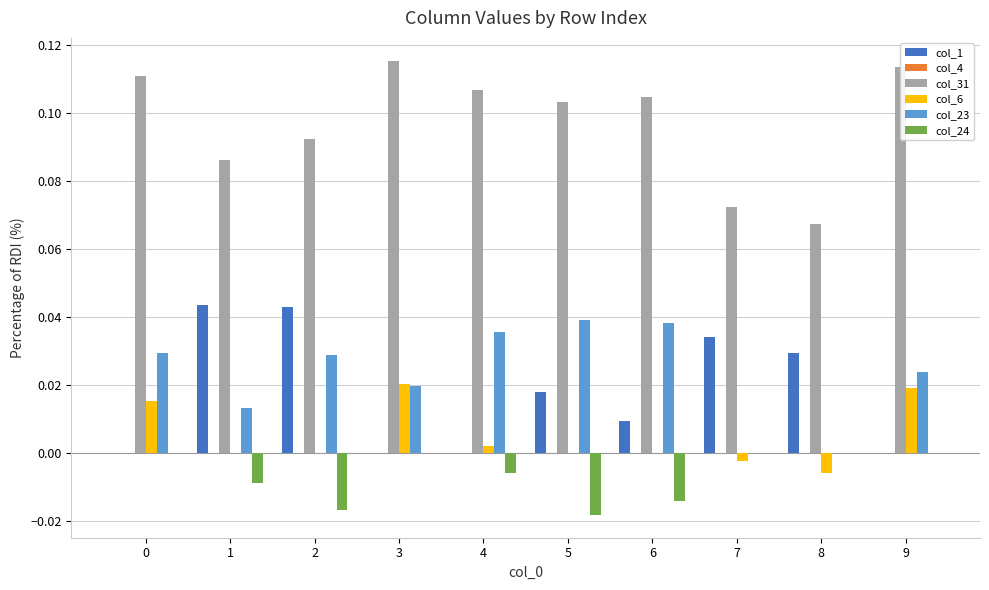

What is the sum of all col_31 values?

1.0